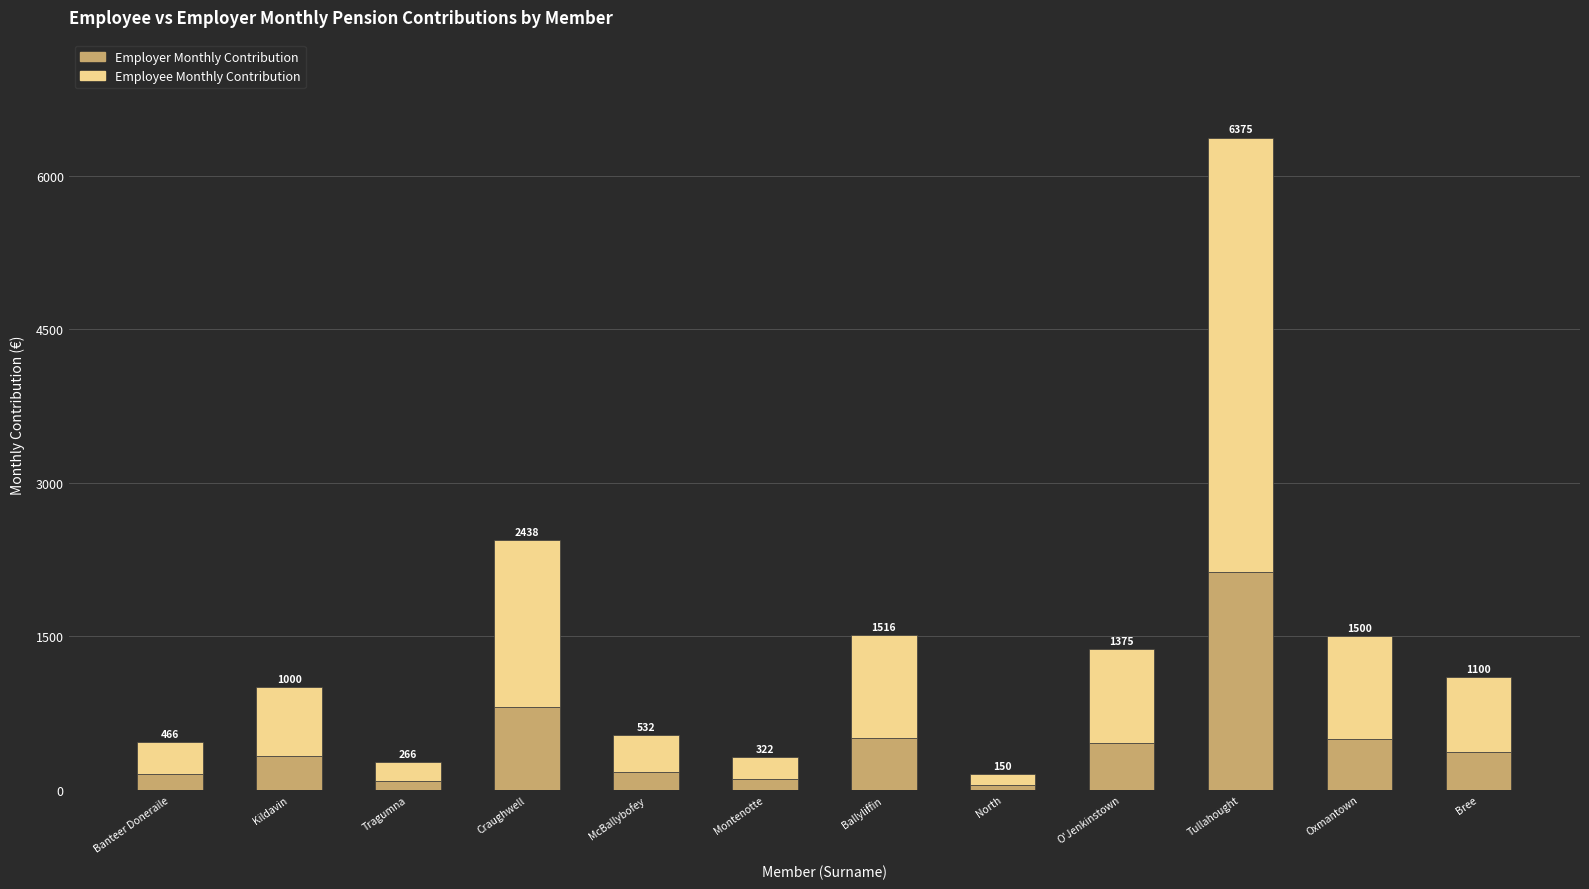

What is the approximate value of Employer Monthly Contribution at O'Jenkinstown?

458.3